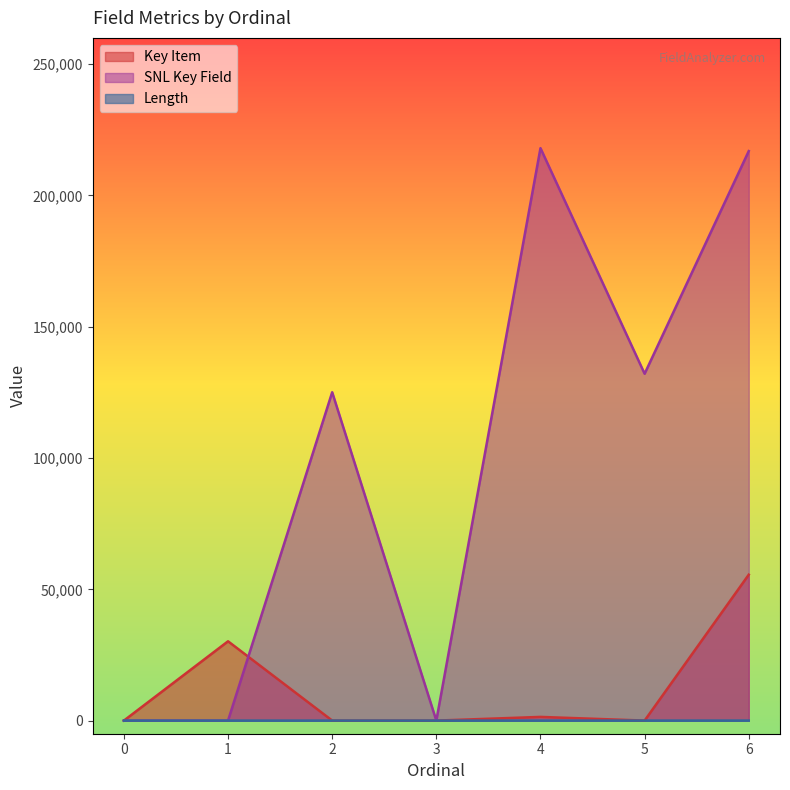

Which series has the widest spread of values?

SNL Key Field